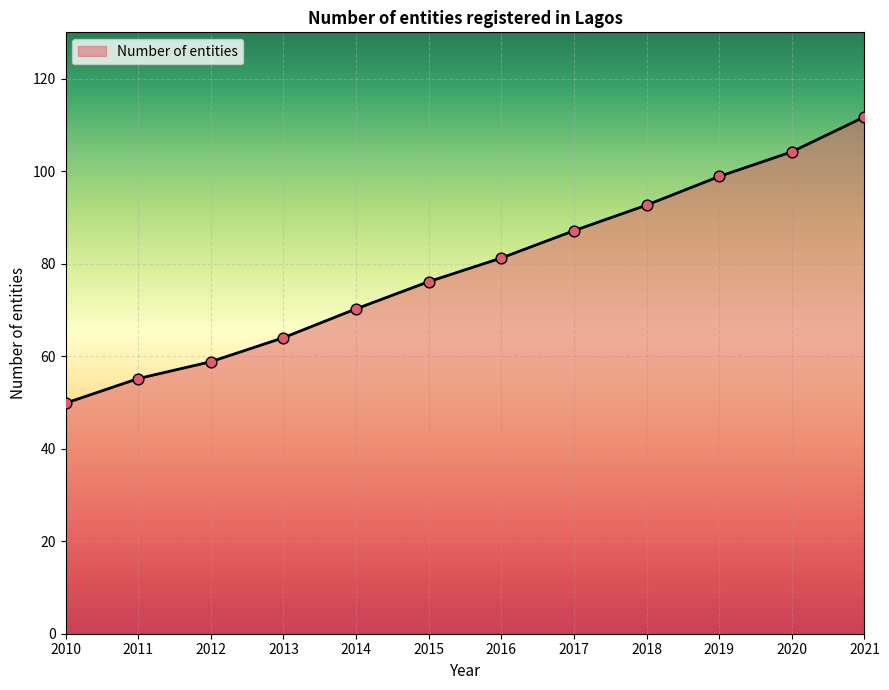

What is the ratio of the value at 2013 to the value at 2011?

1.2